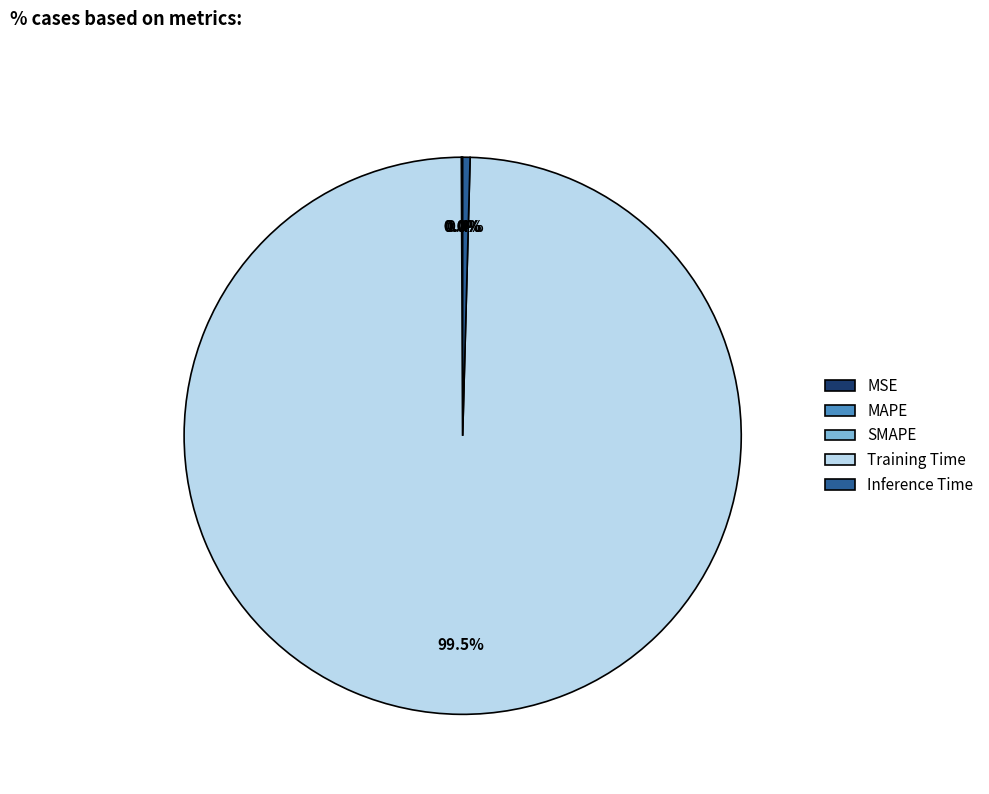

Which category has the biggest portion of the pie?

Training Time